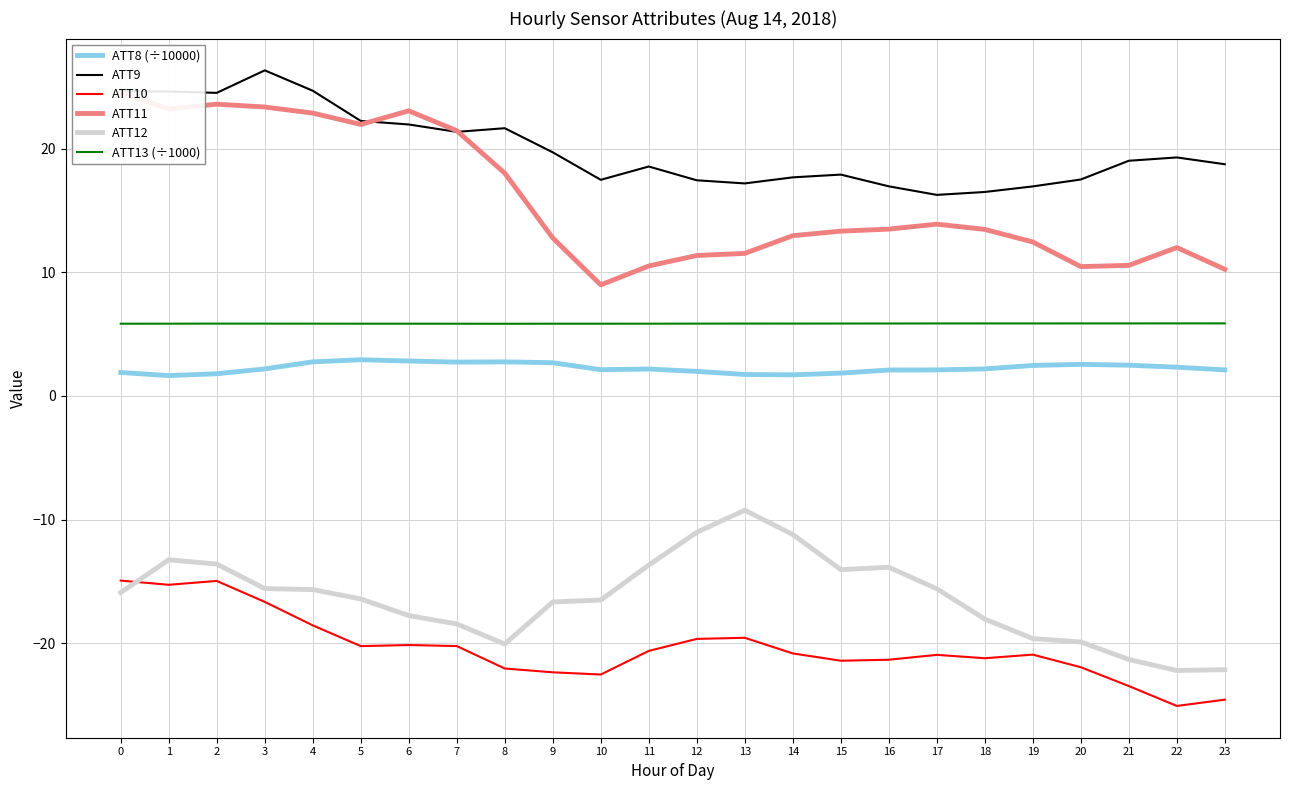

At 22, list the series in order from smallest to largest.

ATT10, ATT12, ATT8 (÷10000), ATT13 (÷1000), ATT11, ATT9